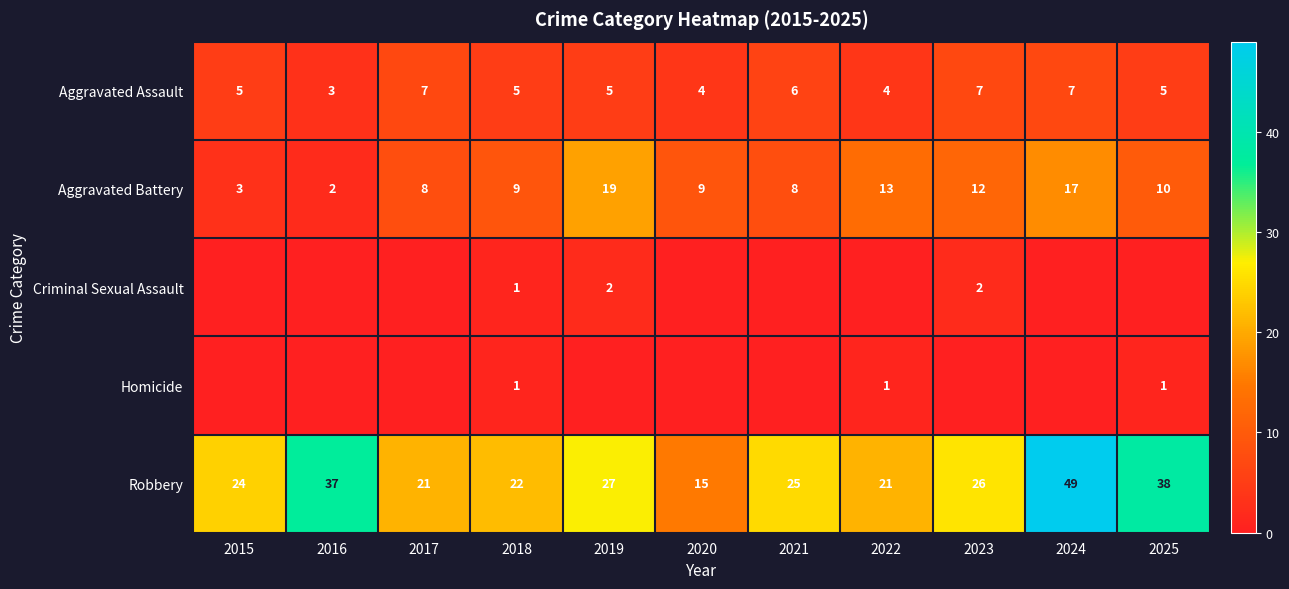

Is the value of Homicide at 2019 greater than the value of Aggravated Battery at 2017?

No